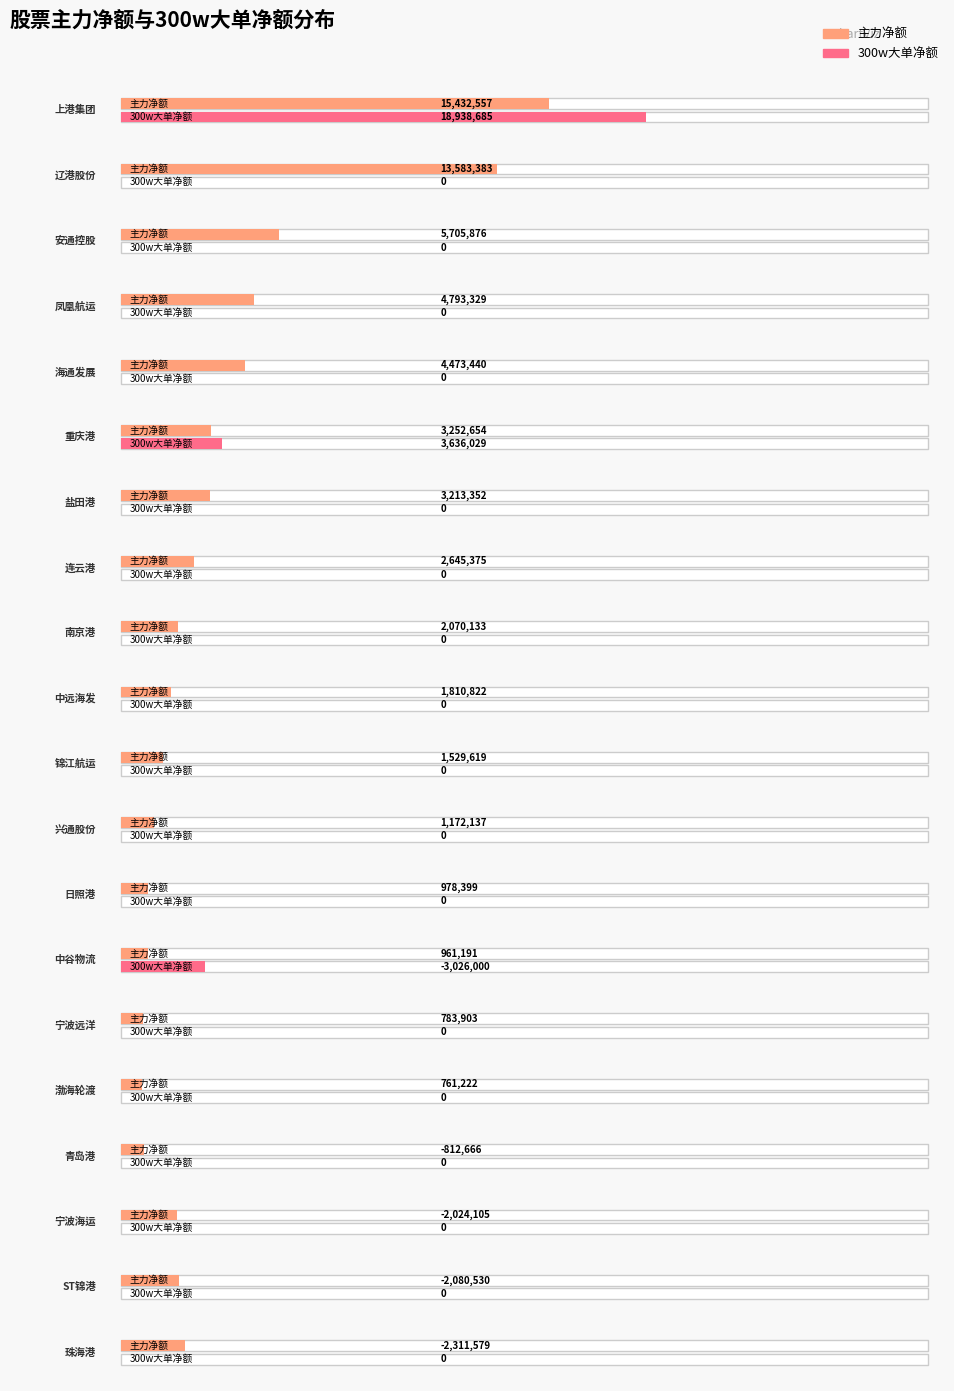

Reading left to right, extract all data points from this chart.

主力净额: 上港集团=15432557	辽港股份=13583383	安通控股=5705876	凤凰航运=4793329	海通发展=4473440	重庆港=3252654	盐田港=3213352	连云港=2645375	南京港=2070133	中远海发=1810822	锦江航运=1529619	兴通股份=1172137	日照港=978399	中谷物流=961191	宁波远洋=783903	渤海轮渡=761222	青岛港=-812666	宁波海运=-2024105	ST锦港=-2080530	珠海港=-2311579
300w大单净额: 上港集团=18938685	辽港股份=0	安通控股=0	凤凰航运=0	海通发展=0	重庆港=3636029	盐田港=0	连云港=0	南京港=0	中远海发=0	锦江航运=0	兴通股份=0	日照港=0	中谷物流=-3026000	宁波远洋=0	渤海轮渡=0	青岛港=0	宁波海运=0	ST锦港=0	珠海港=0